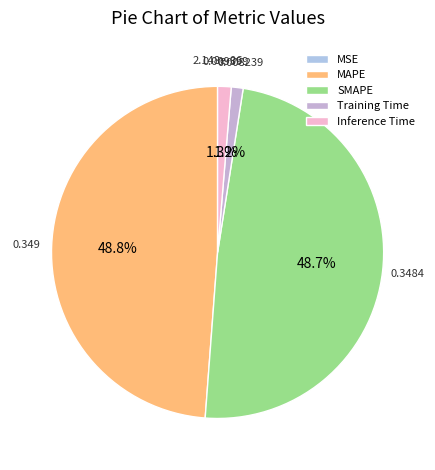

Rank the categories by value from highest to lowest.

MAPE, SMAPE, Inference Time, Training Time, MSE